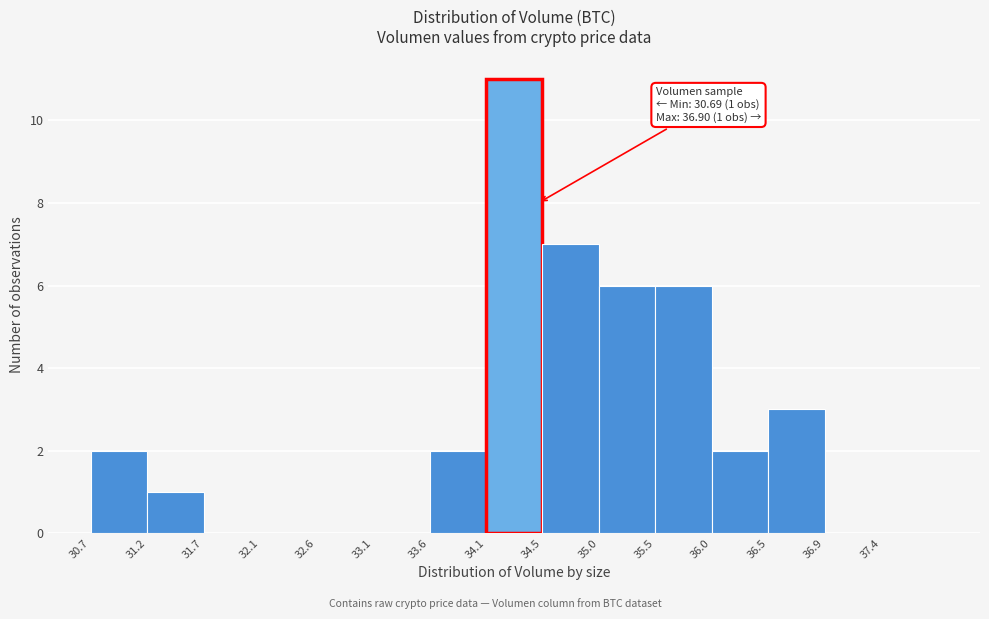

Over which range of the x-axis is the bar tallest?

34.05 to 34.55